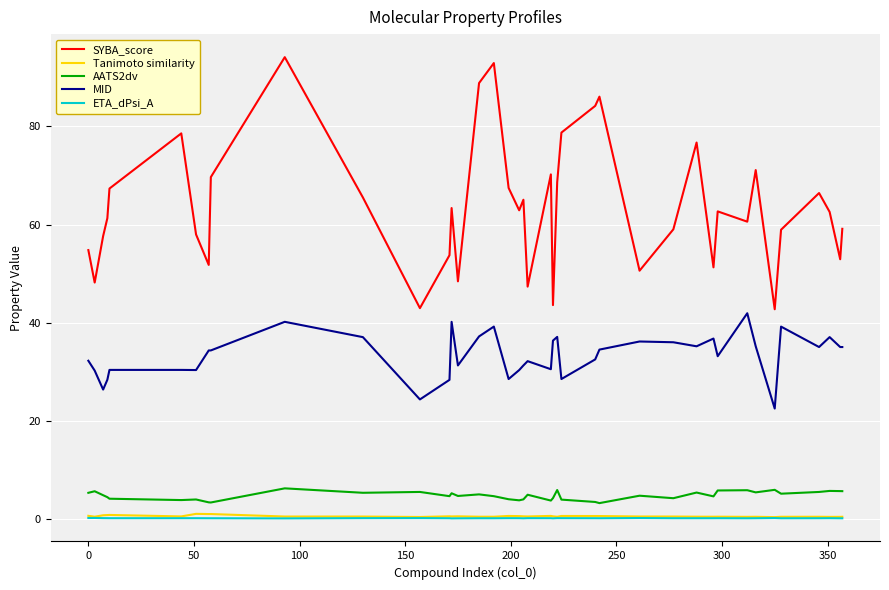

Which series has the largest range (max minus min)?

SYBA_score